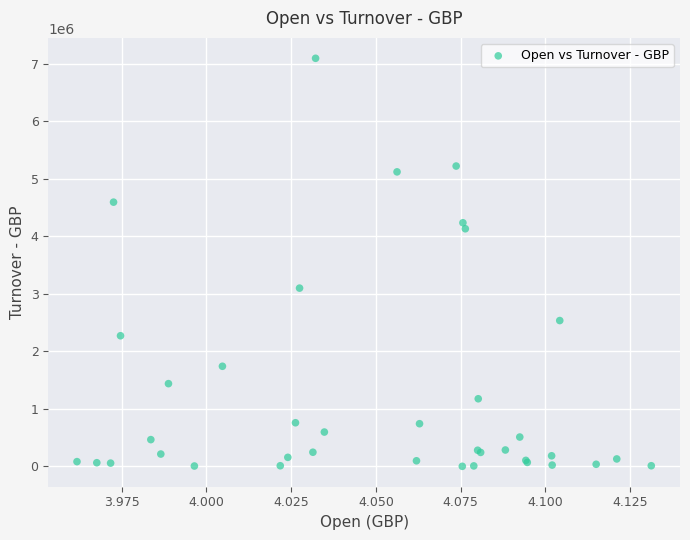

What Y value in the scatter plot is closest to 3546911?

3098135.1